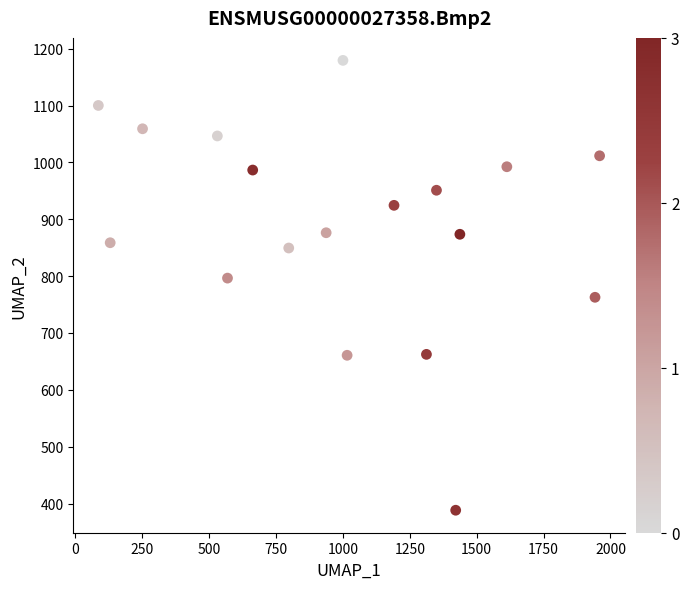

What is the range of X values (max minus min)?

1873.0